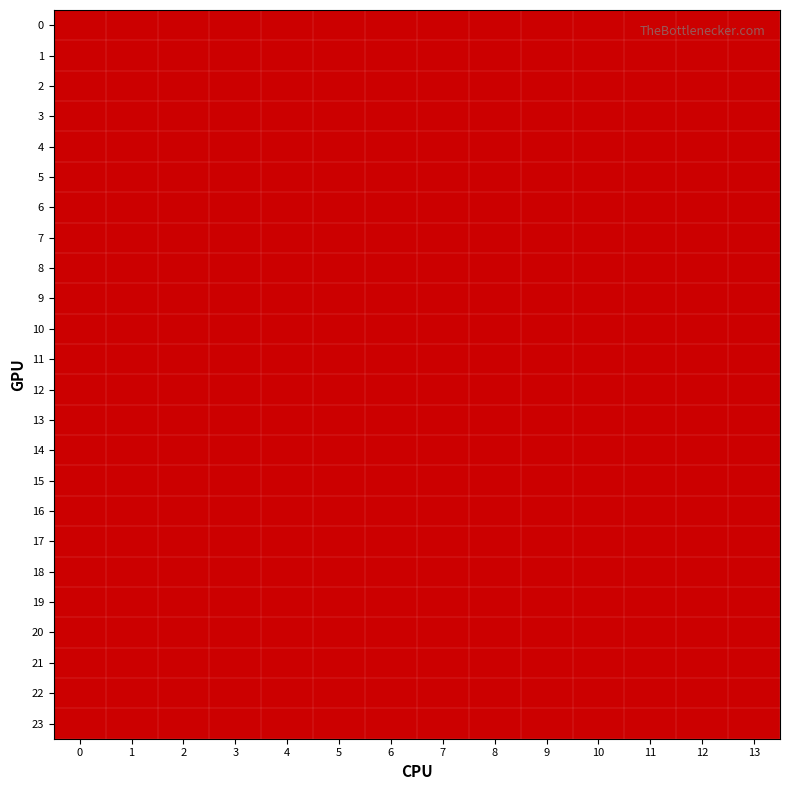

Reading right to left, list all the values displayed in this chart.

0: 13=2	12=2	11=1	10=2	9=2	8=2	7=1	6=2	5=1	4=1	3=1	2=2	1=2	0=2
1: 13=2	12=2	11=1	10=2	9=2	8=2	7=1	6=2	5=1	4=1	3=1	2=2	1=2	0=2
2: 13=2	12=2	11=1	10=2	9=2	8=2	7=1	6=2	5=1	4=1	3=1	2=2	1=2	0=2
3: 13=2	12=2	11=1	10=2	9=2	8=2	7=1	6=2	5=1	4=1	3=1	2=2	1=2	0=2
4: 13=2	12=2	11=1	10=2	9=2	8=2	7=1	6=2	5=1	4=1	3=1	2=2	1=2	0=2
5: 13=2	12=2	11=1	10=2	9=2	8=2	7=1	6=2	5=1	4=1	3=1	2=2	1=2	0=2
6: 13=2	12=2	11=1	10=2	9=2	8=2	7=1	6=2	5=1	4=1	3=1	2=2	1=2	0=2
7: 13=2	12=2	11=1	10=2	9=2	8=2	7=1	6=2	5=1	4=1	3=1	2=2	1=2	0=2
8: 13=2	12=2	11=1	10=2	9=2	8=2	7=1	6=2	5=1	4=1	3=1	2=2	1=2	0=2
9: 13=2	12=2	11=1	10=2	9=2	8=2	7=1	6=2	5=1	4=1	3=1	2=2	1=2	0=2
10: 13=2	12=2	11=1	10=2	9=2	8=2	7=1	6=2	5=1	4=1	3=1	2=2	1=2	0=2
11: 13=2	12=2	11=1	10=2	9=2	8=2	7=1	6=2	5=1	4=1	3=1	2=2	1=2	0=2
12: 13=2	12=2	11=1	10=2	9=2	8=2	7=1	6=2	5=1	4=1	3=1	2=2	1=2	0=2
13: 13=2	12=2	11=1	10=2	9=2	8=2	7=1	6=2	5=1	4=1	3=1	2=2	1=2	0=2
14: 13=2	12=2	11=1	10=2	9=2	8=2	7=1	6=2	5=1	4=1	3=1	2=2	1=2	0=2
15: 13=2	12=2	11=1	10=2	9=2	8=2	7=1	6=2	5=1	4=1	3=1	2=2	1=2	0=2
16: 13=2	12=2	11=1	10=2	9=2	8=2	7=1	6=2	5=1	4=1	3=1	2=2	1=2	0=2
17: 13=2	12=2	11=1	10=2	9=2	8=2	7=1	6=2	5=1	4=1	3=1	2=2	1=2	0=2
18: 13=2	12=2	11=1	10=2	9=2	8=2	7=1	6=2	5=1	4=1	3=1	2=2	1=2	0=2
19: 13=2	12=2	11=1	10=2	9=2	8=2	7=1	6=2	5=1	4=1	3=1	2=2	1=2	0=2
20: 13=2	12=2	11=1	10=2	9=2	8=2	7=1	6=2	5=1	4=1	3=1	2=2	1=2	0=2
21: 13=2	12=2	11=1	10=2	9=2	8=2	7=1	6=2	5=1	4=1	3=1	2=2	1=2	0=2
22: 13=2	12=2	11=1	10=2	9=2	8=2	7=1	6=2	5=1	4=1	3=1	2=2	1=2	0=2
23: 13=2	12=2	11=1	10=2	9=2	8=2	7=1	6=2	5=1	4=1	3=1	2=2	1=2	0=2